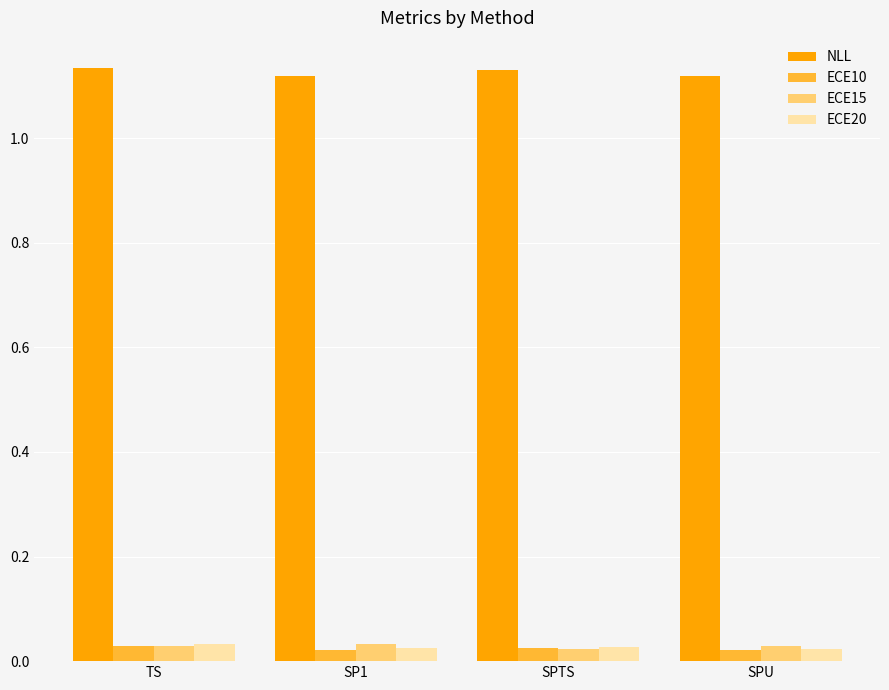

How many NLL values are between 1 and 2?

4